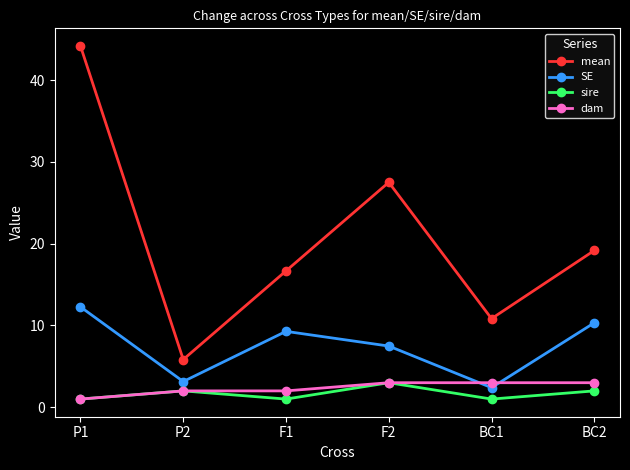

How many categories are shown in the chart?

6